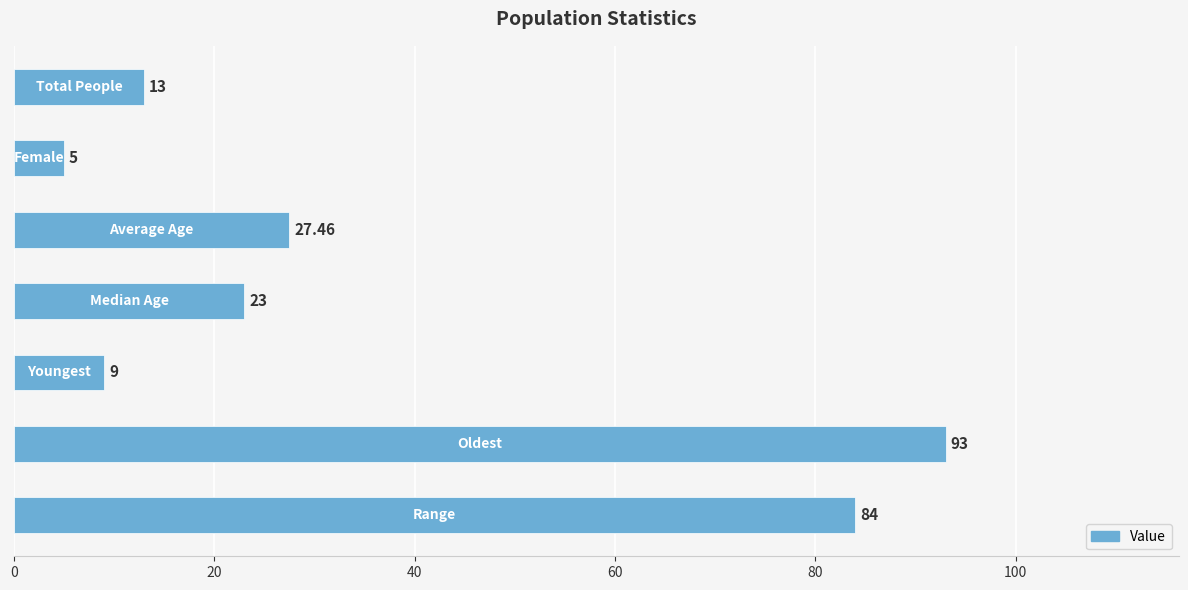

What is the difference between the maximum and minimum values?

88.0